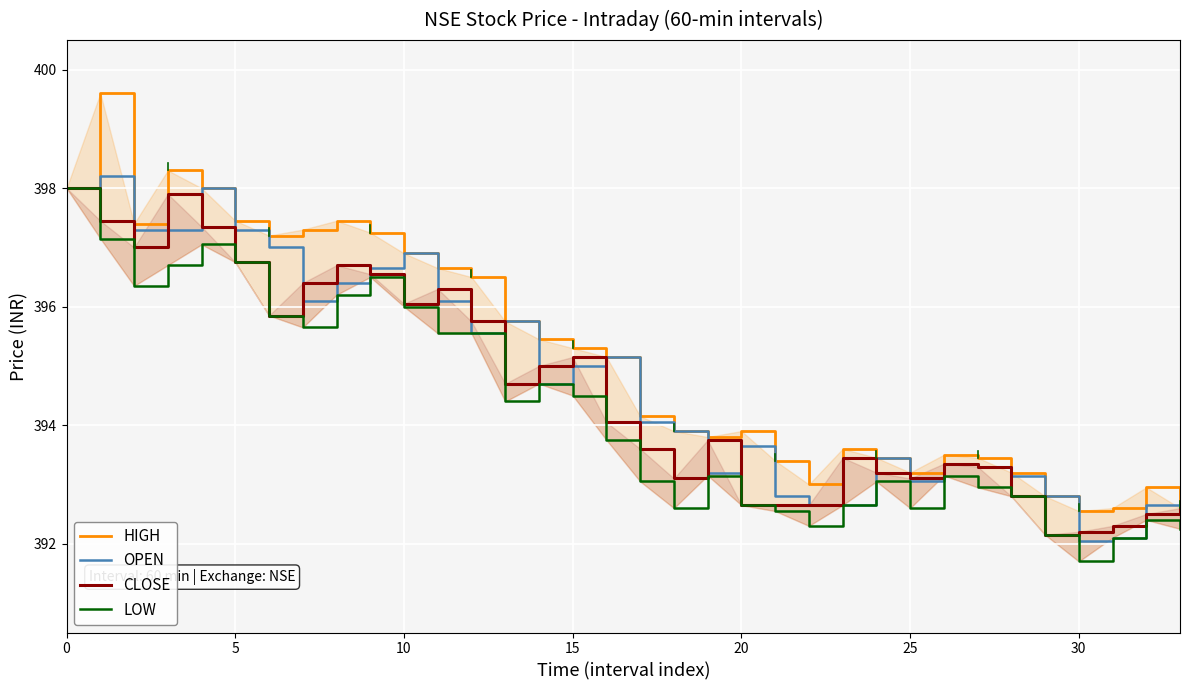

What is the label of the 21st point from the left?

20